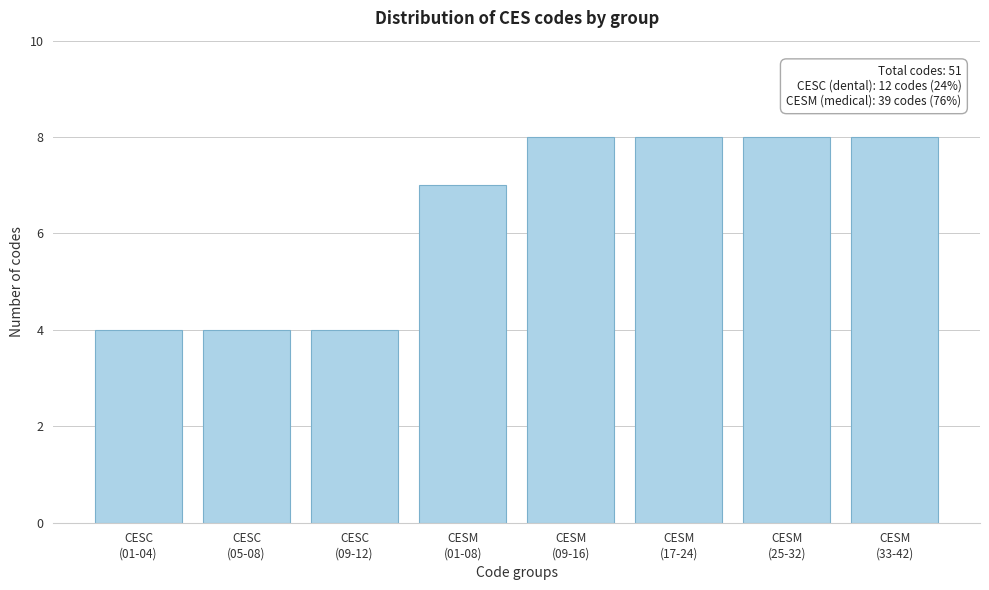

Reading left to right, extract all data points from this chart.

4	4	4	7	8	8	8	8